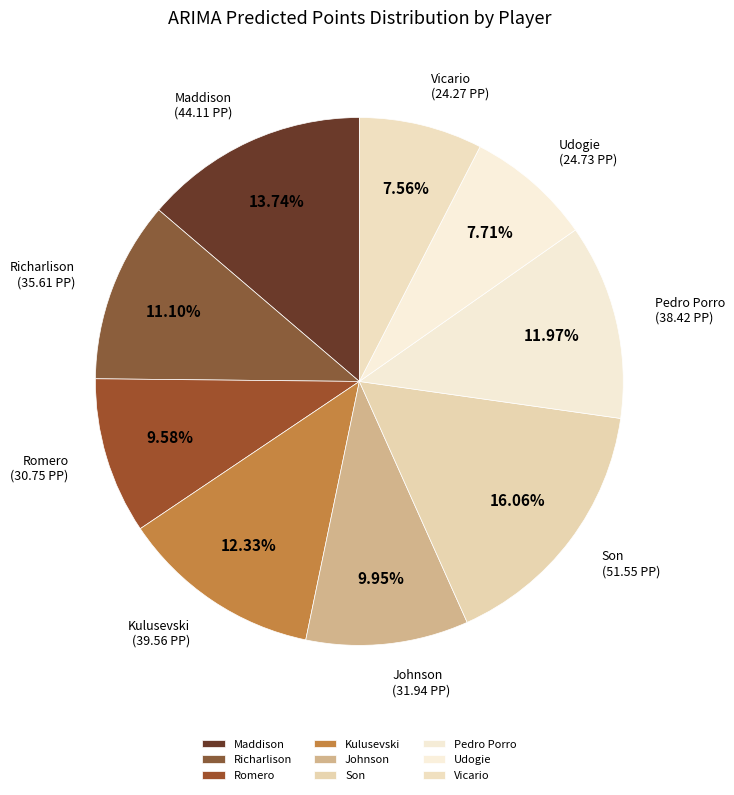

Is there any slice that represents more than half of the pie?

No